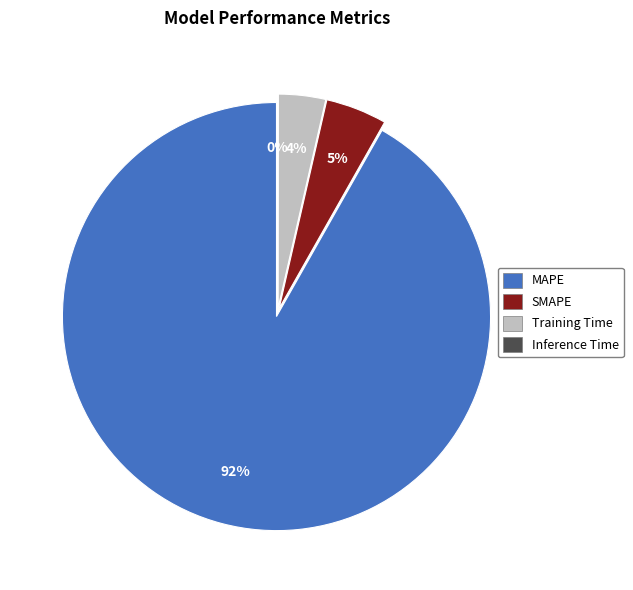

To the nearest percent, what is the combined percentage of SMAPE and MAPE?

96%